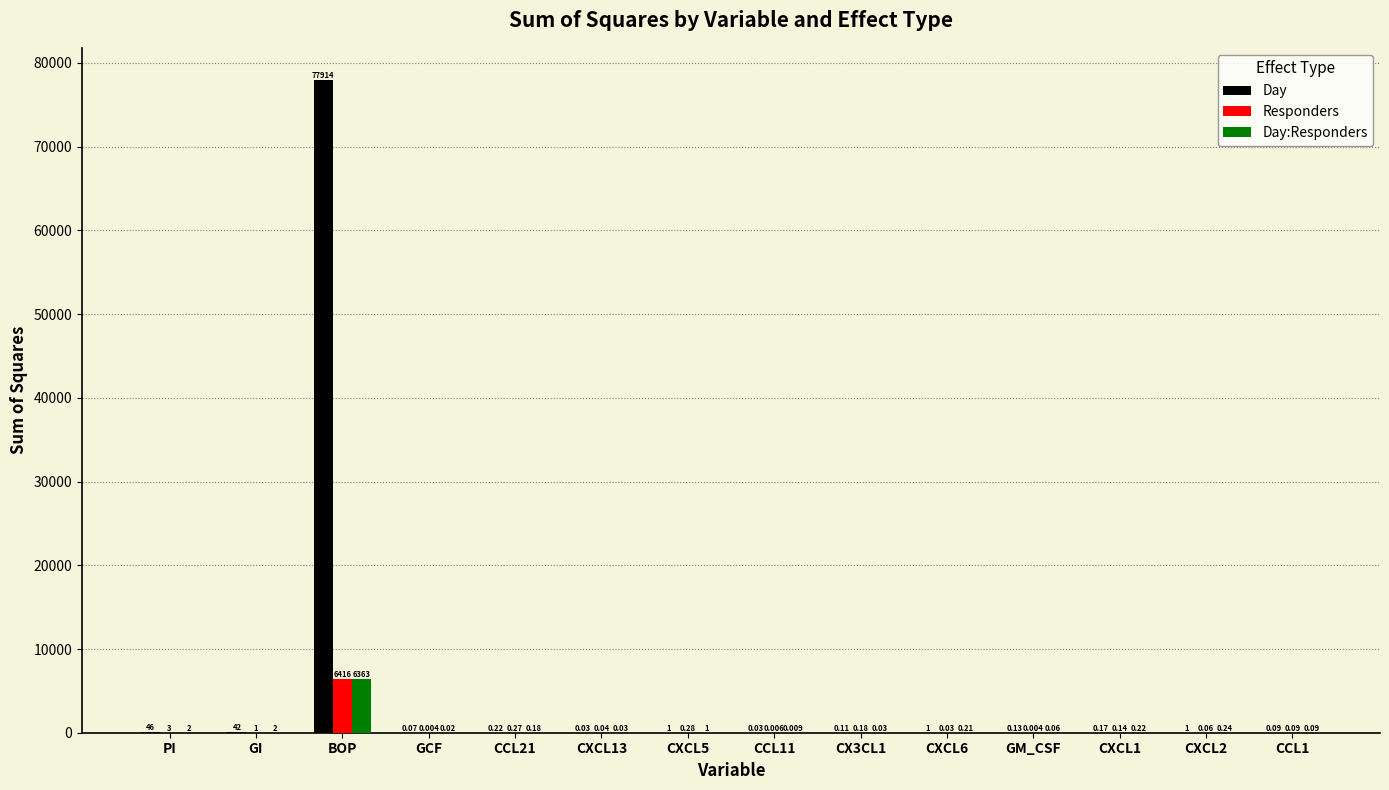

Are the bars horizontal?

No